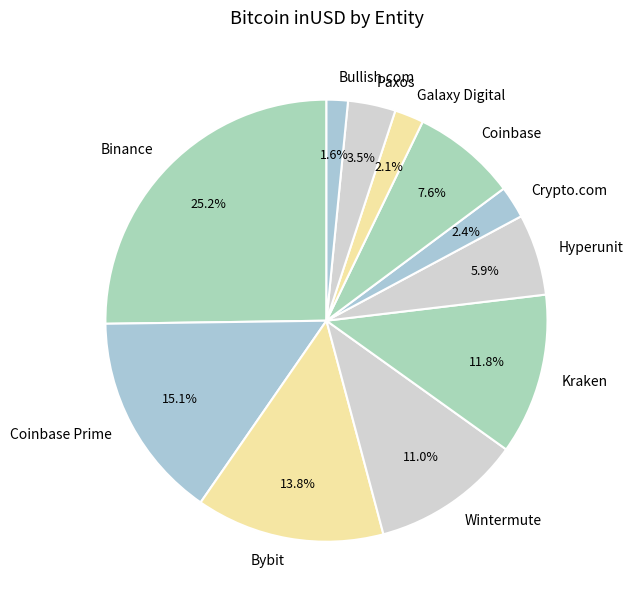

Is it true that Paxos is 15% of the pie?

False